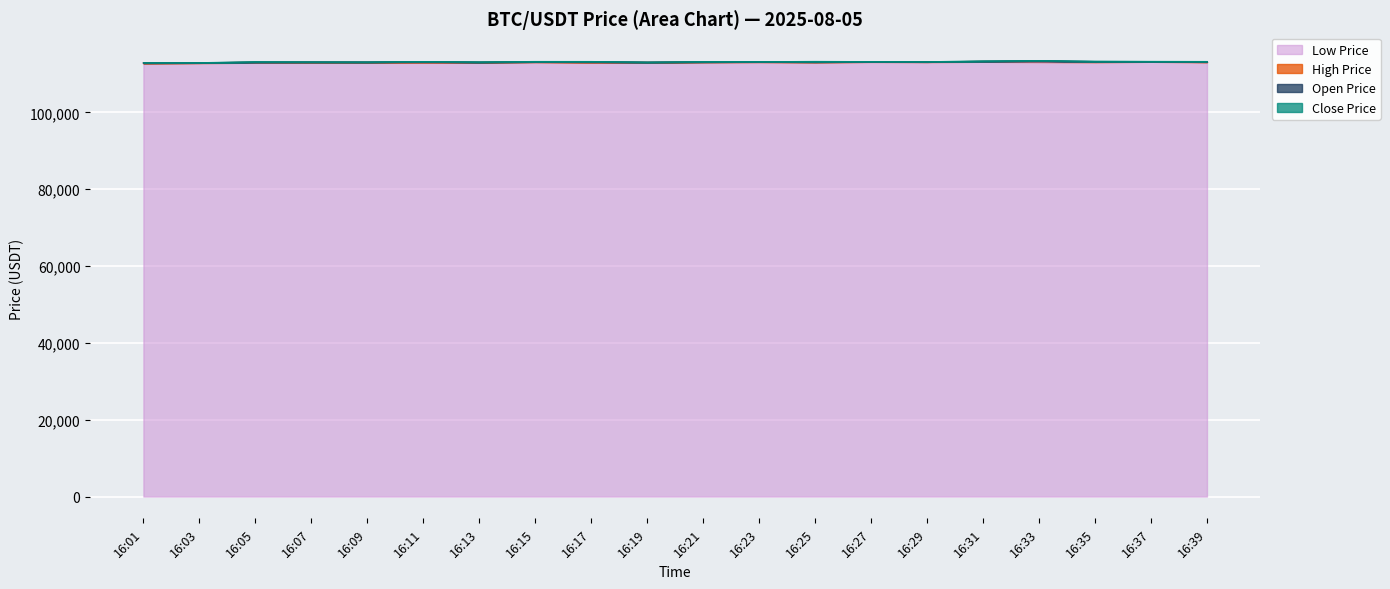

Where is the first local maximum for High Price?

16:07